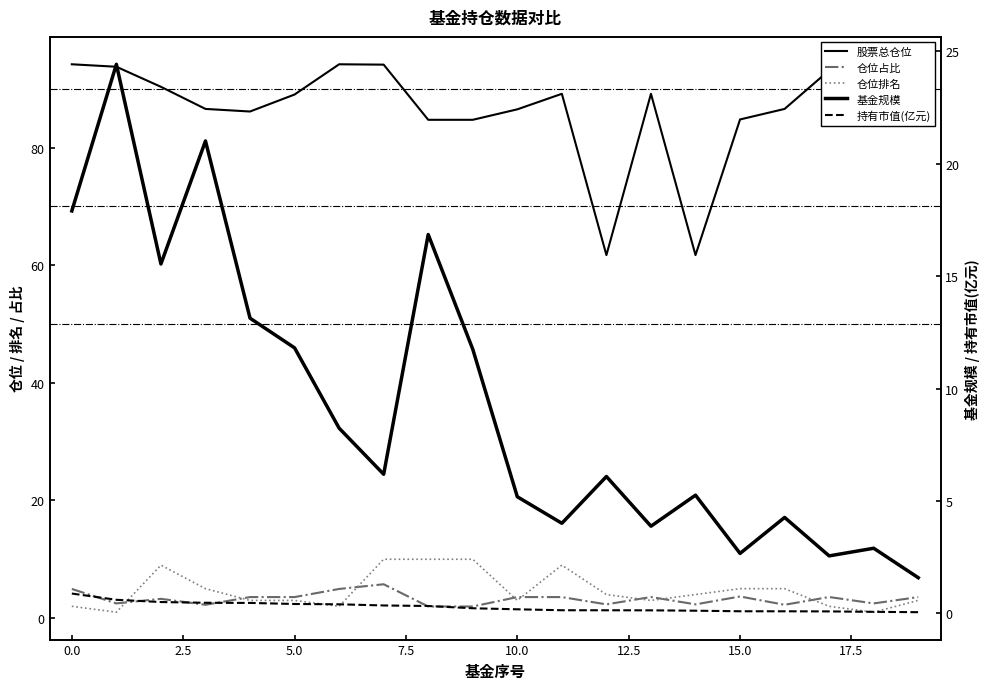

What is the difference between the second highest and minimum values in the 持有市值(亿元) series?

0.6